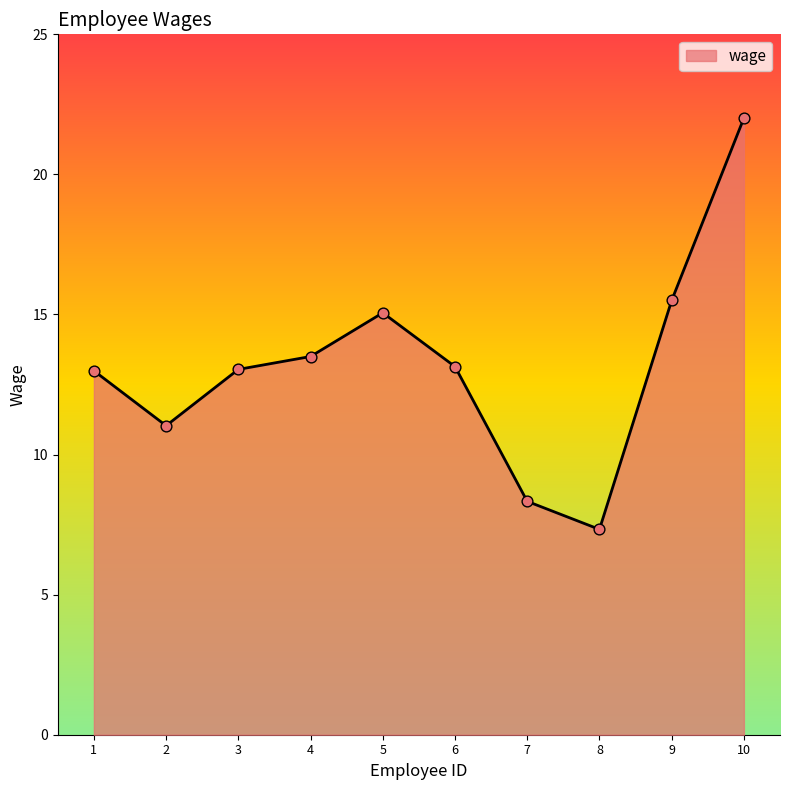

What is the change in value from 2 to 7?

-2.7